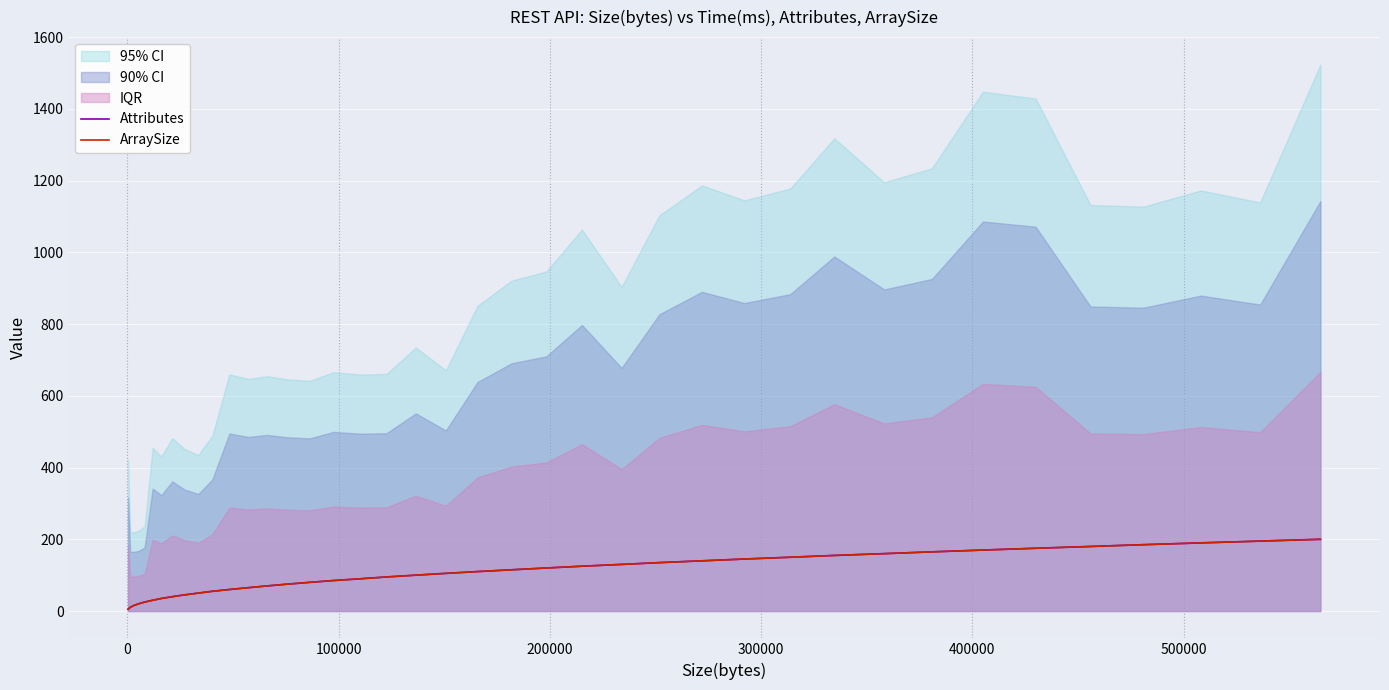

What is the value of the ArraySize point at the 2nd from the left?

10